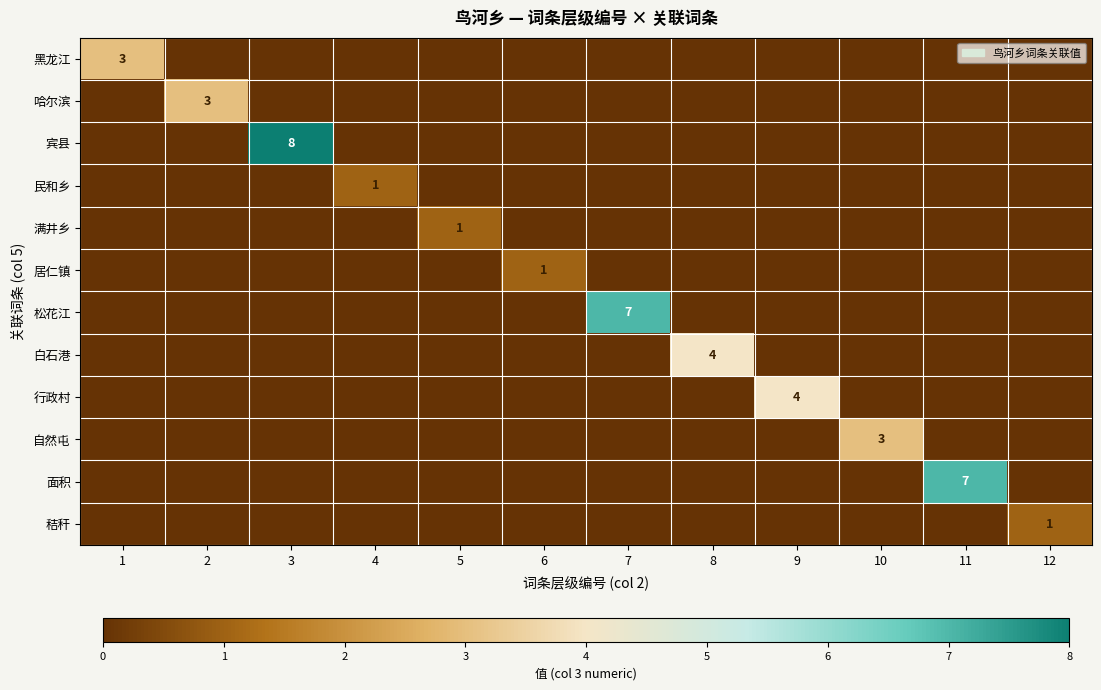

Count the number of data series in this chart.

12